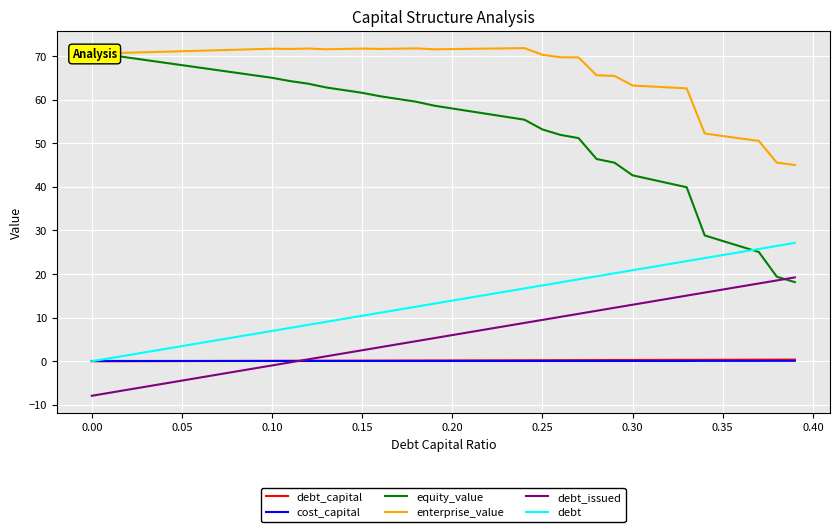

True or false: enterprise_value and debt intersect in this chart.

False